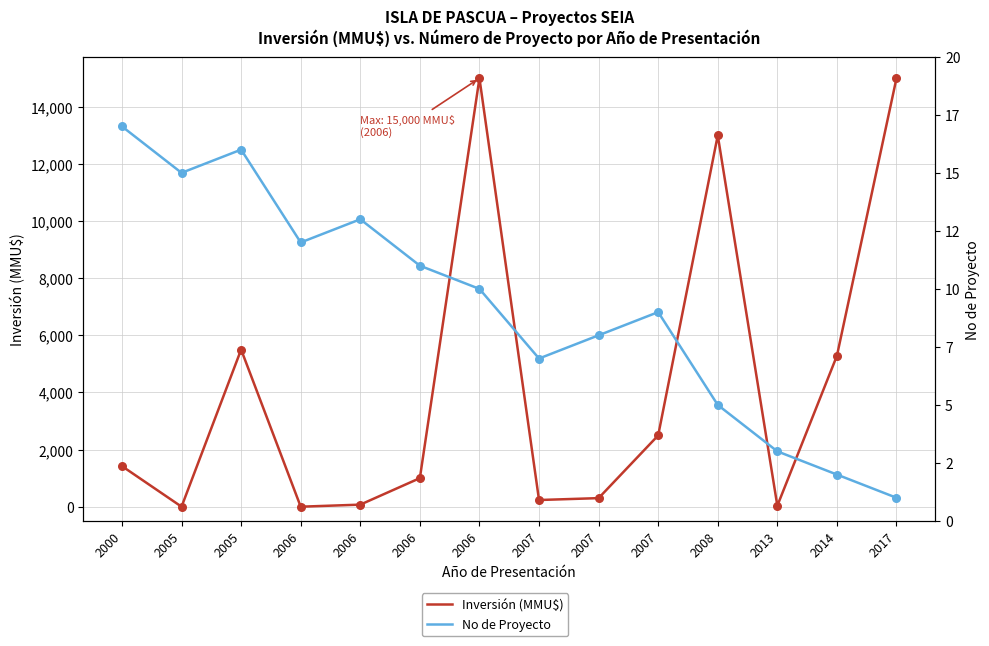

Which series has the largest Y range (max minus min)?

Inversión (MMU$)